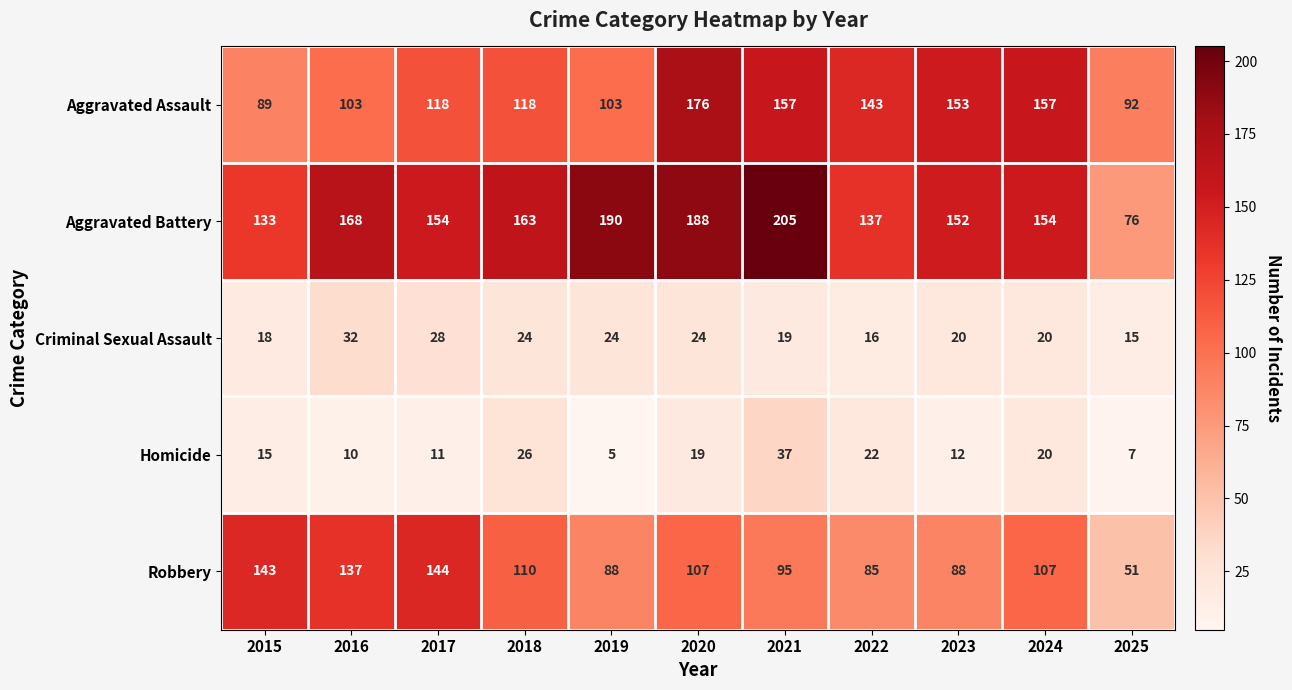

Is it true that Robbery equals 90 at 2016?

False